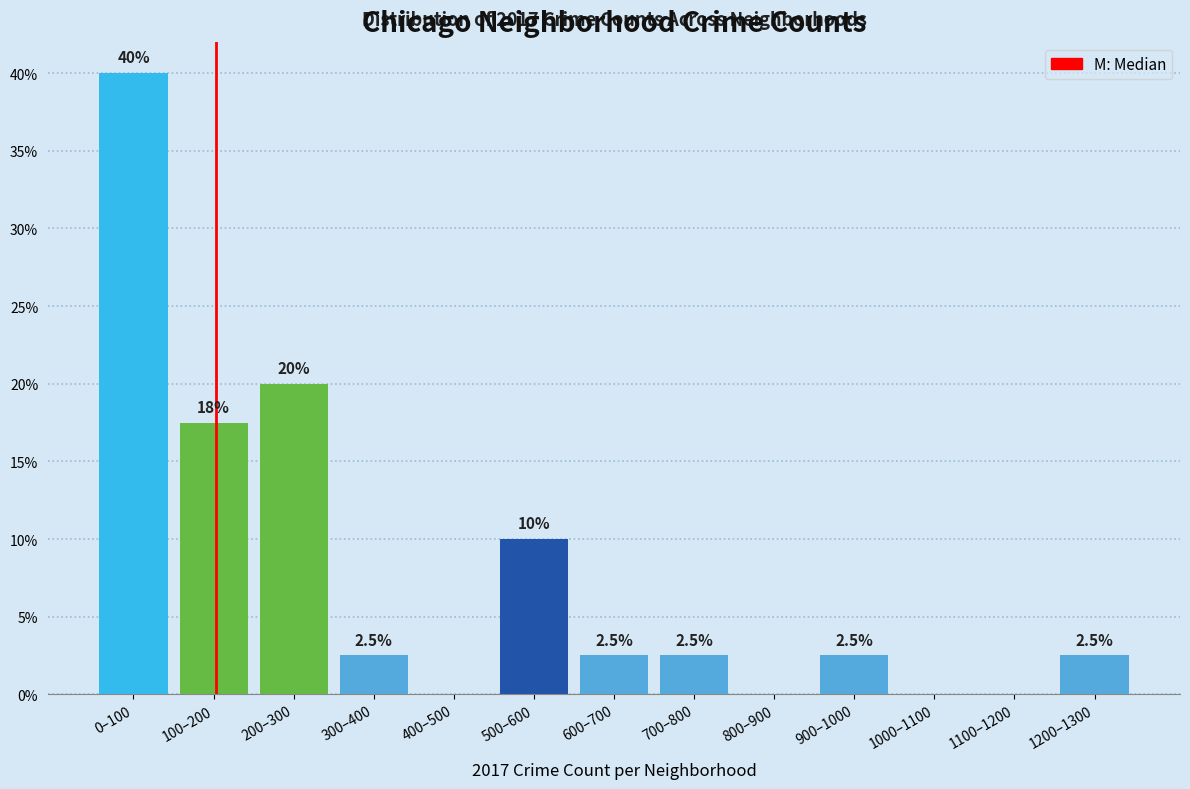

Reading left to right, list all the values displayed in this chart.

0–100=40.0	100–200=17.5	200–300=20.0	300–400=2.5	400–500=0.0	500–600=10.0	600–700=2.5	700–800=2.5	800–900=0.0	900–1000=2.5	1000–1100=0.0	1100–1200=0.0	1200–1300=2.5